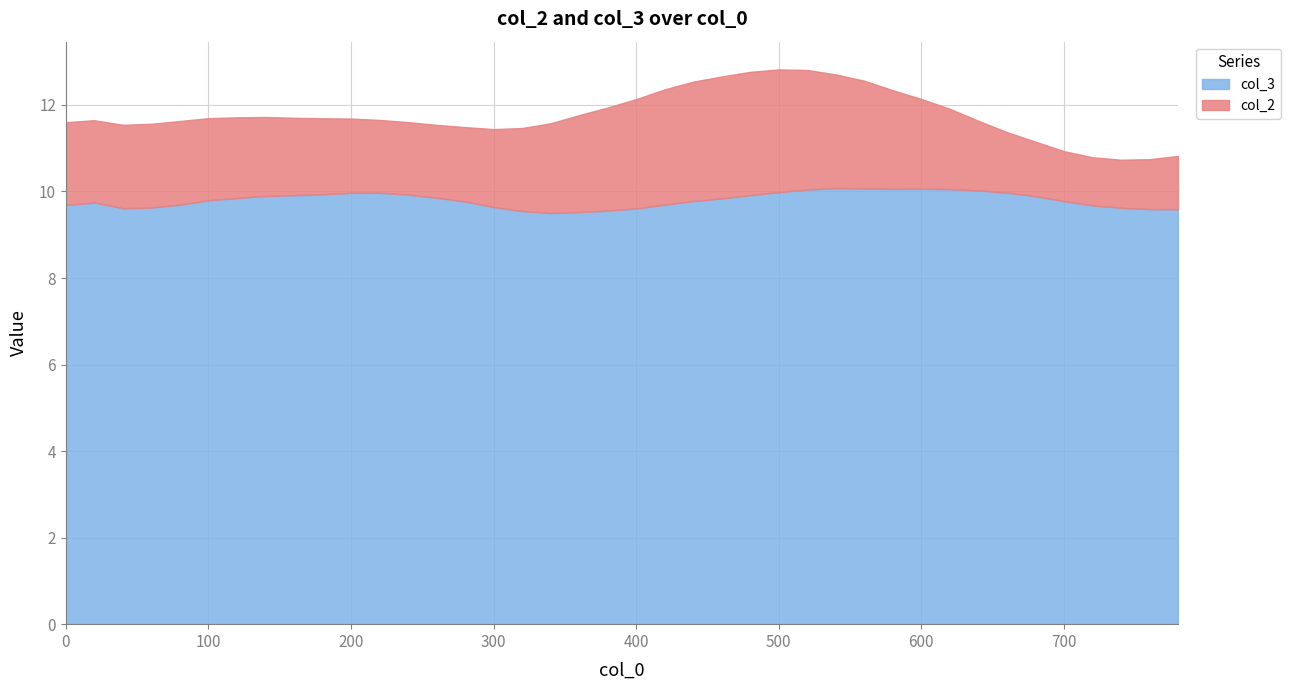

What are all the series names shown in the legend?

col_3, col_2